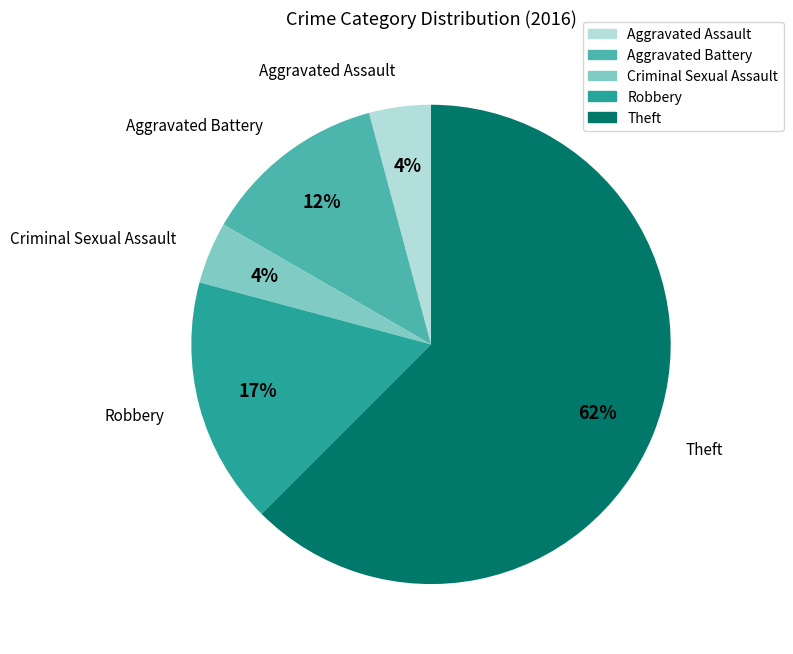

Which slice is the largest?

Theft